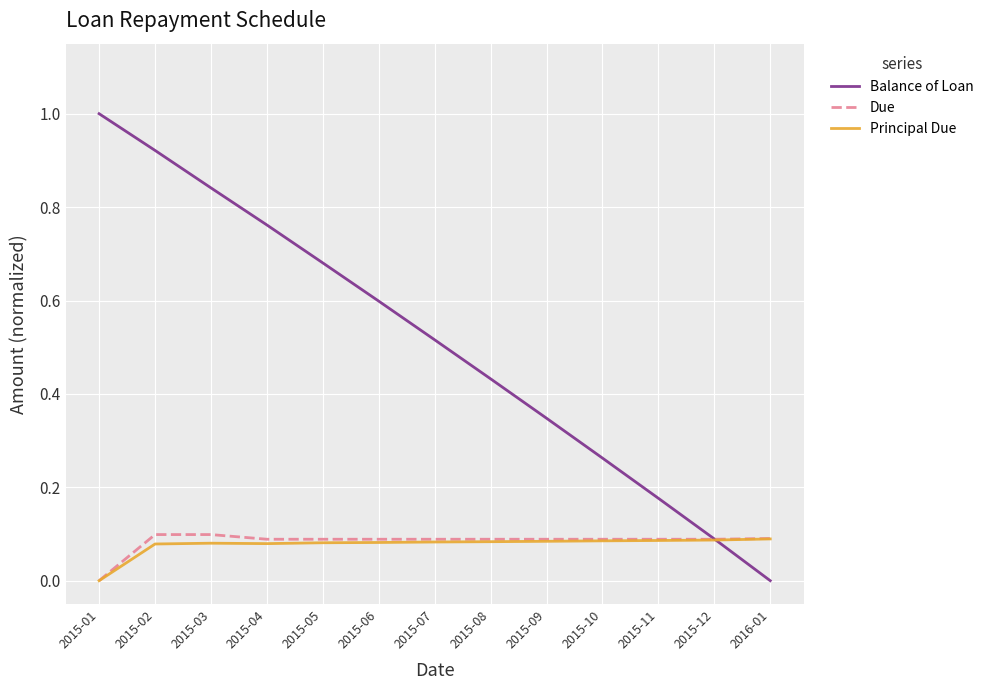

Between 2015-07 and 2016-01, which series saw the biggest shift?

Balance of Loan